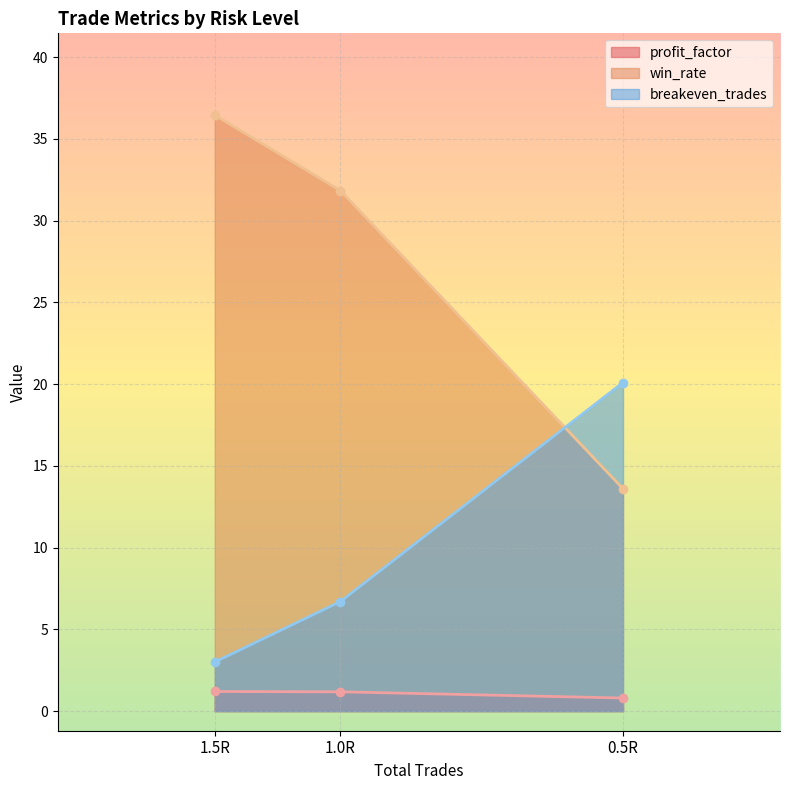

What is the approximate value of profit_factor at 1.5R?

1.2